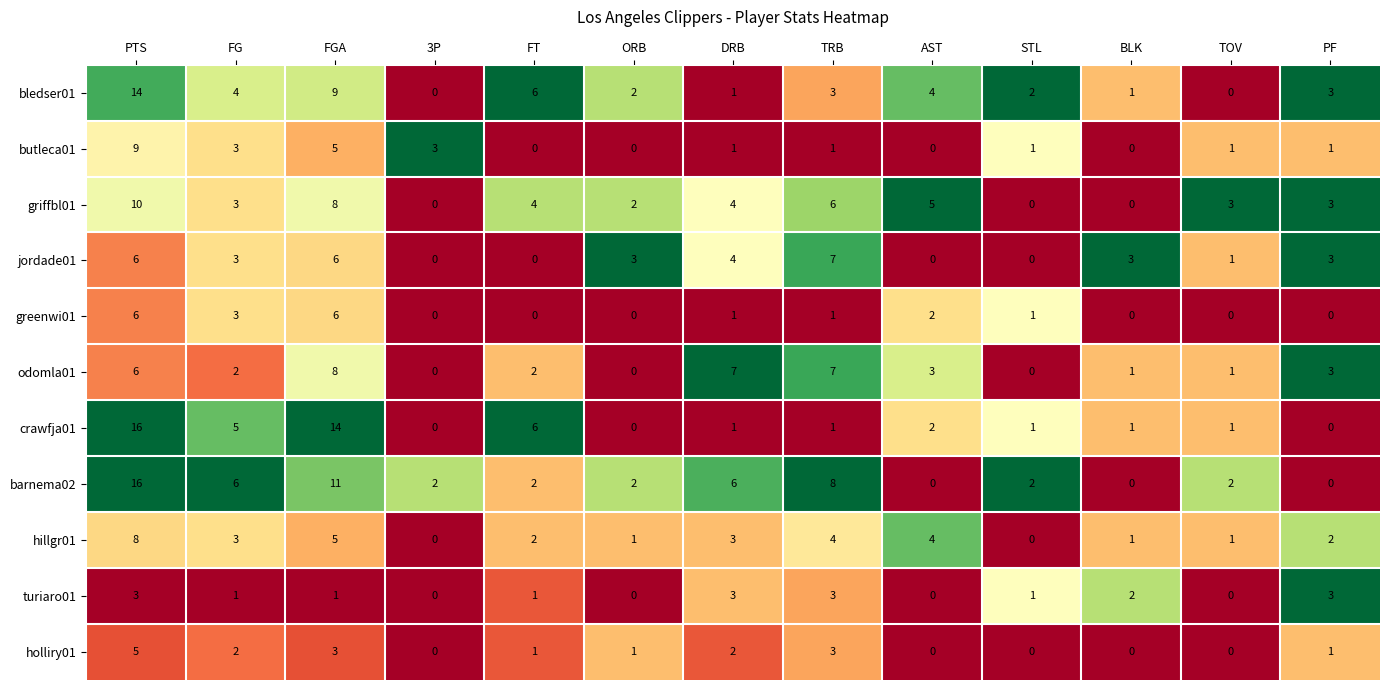

The value of hillgr01 at FGA is 5. True or false?

True